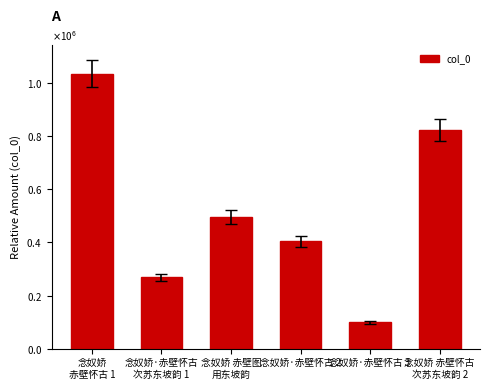

Is it true that the value at 念奴娇 赤壁图
用东坡韵 is 495584?

True